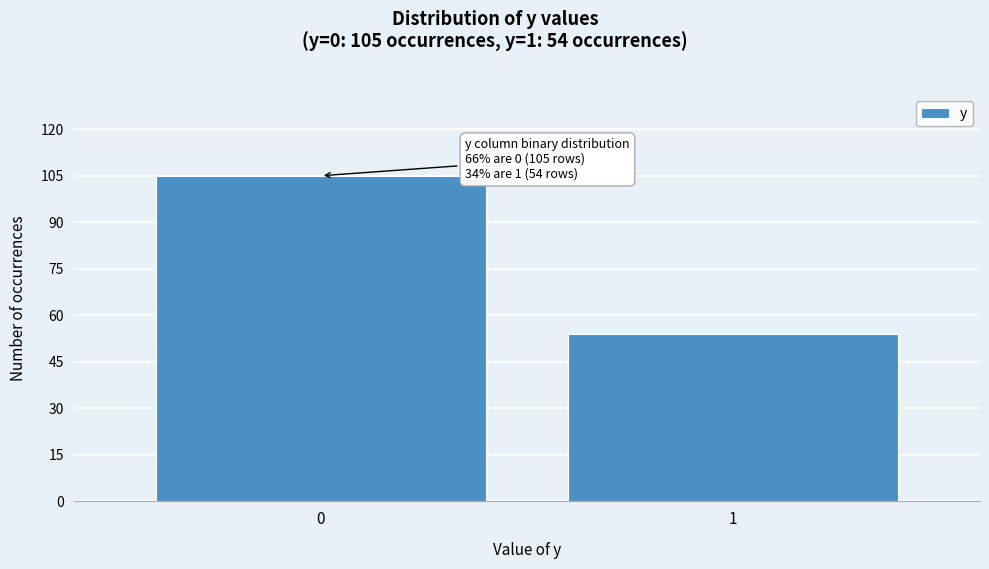

Reading left to right, what are all the values shown in this chart?

0=105	1=54